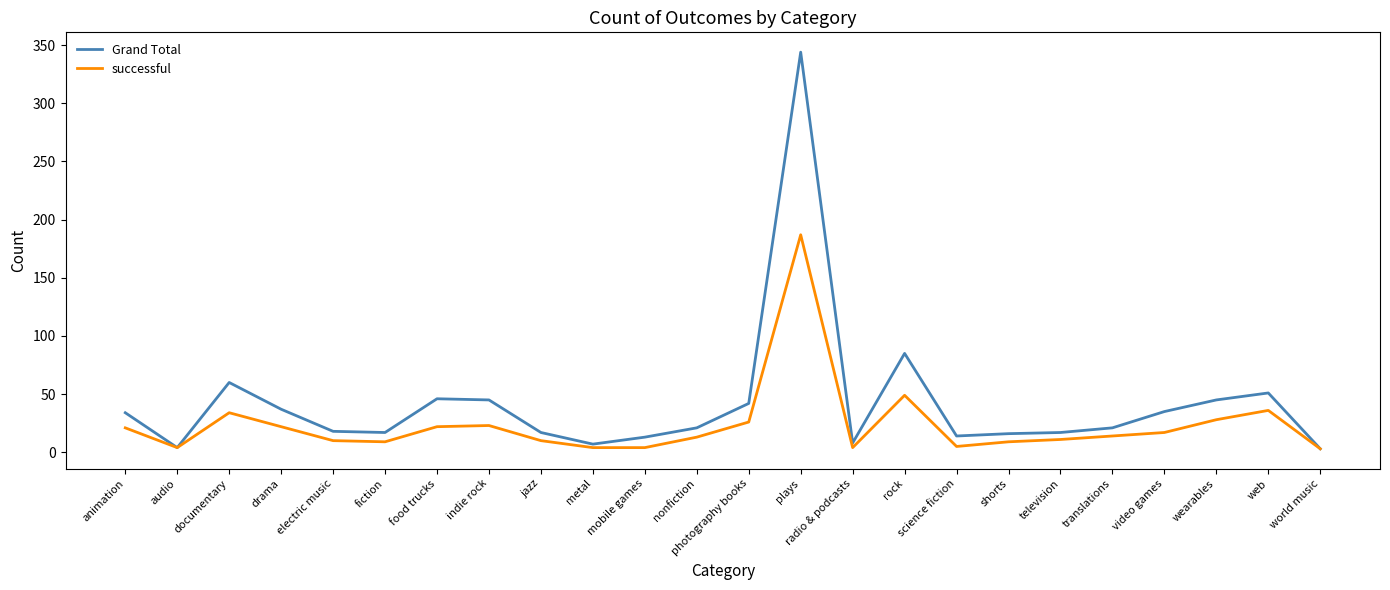

At which category does Grand Total reach its first local valley?

audio